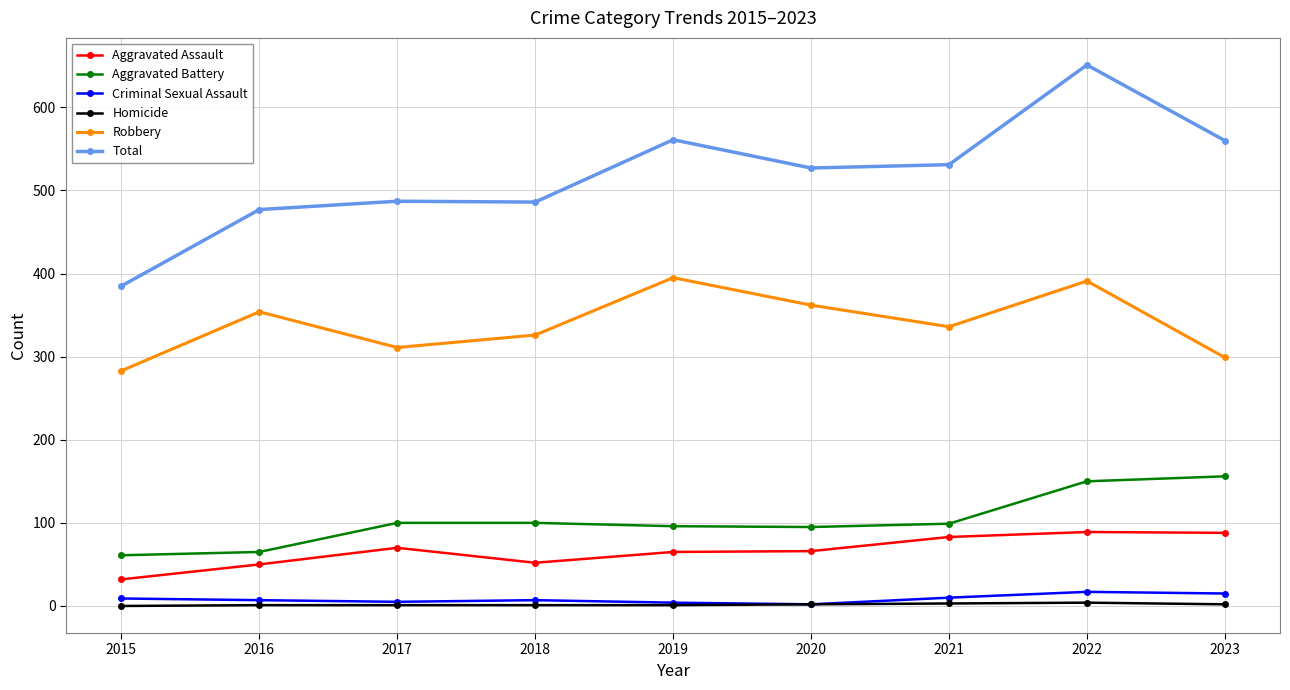

Is the value of Aggravated Assault at 2020 greater than the value of Homicide at 2018?

Yes